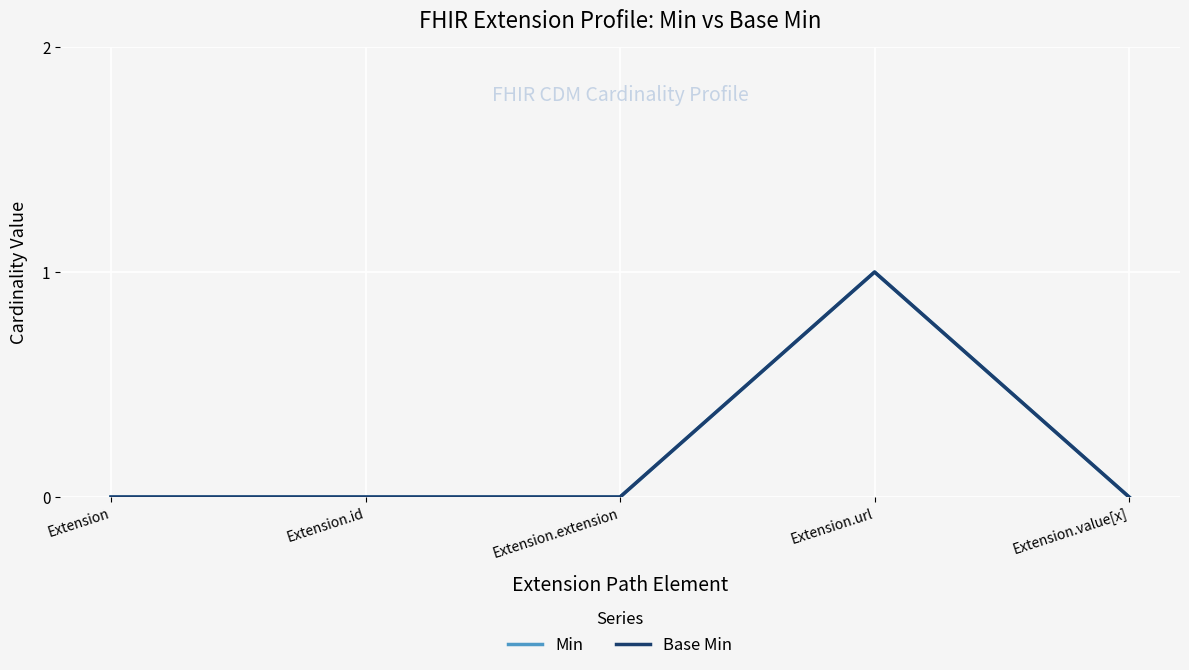

Where is the first local maximum for Base Min?

Extension.url